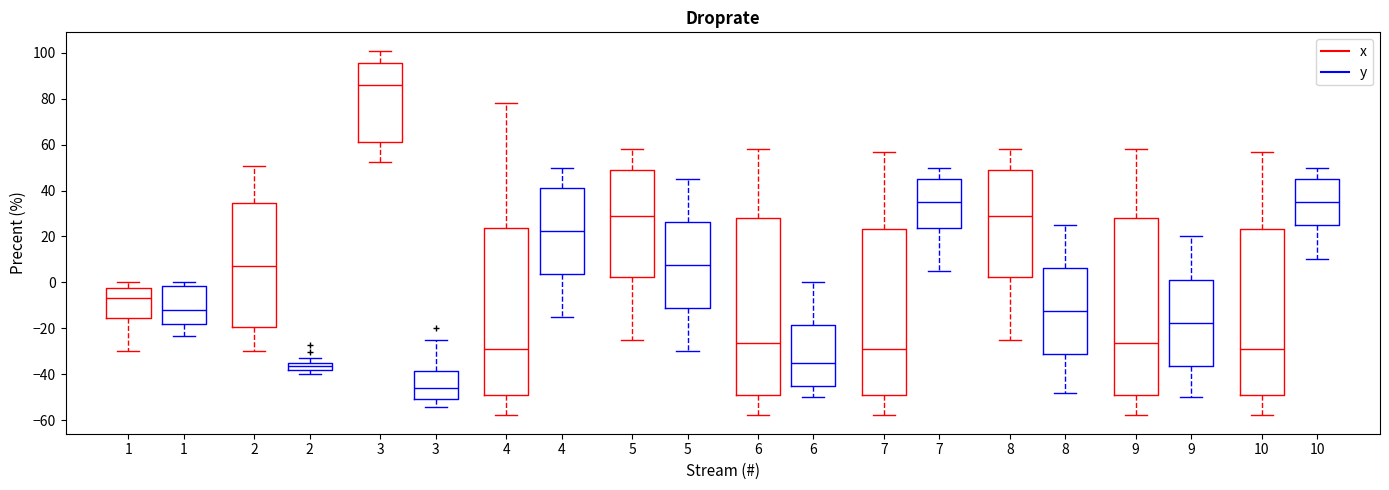

Which box's median line is the highest?

3 (x)